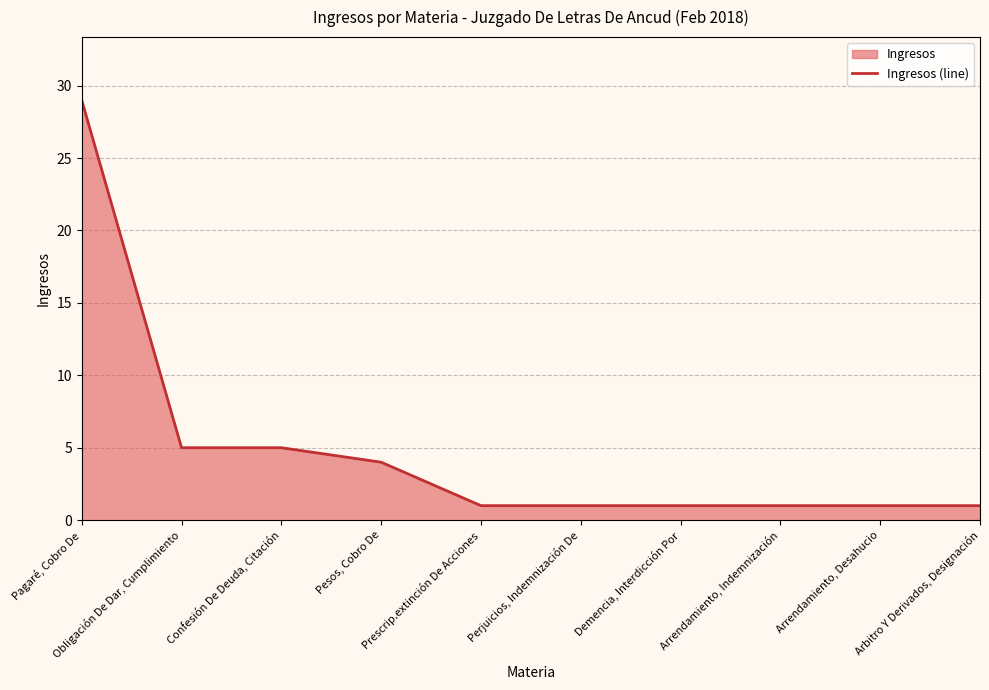

Approximately how many times larger is the value at Arbitro Y Derivados, Designación compared to Arrendamiento, Desahucio?

1.0